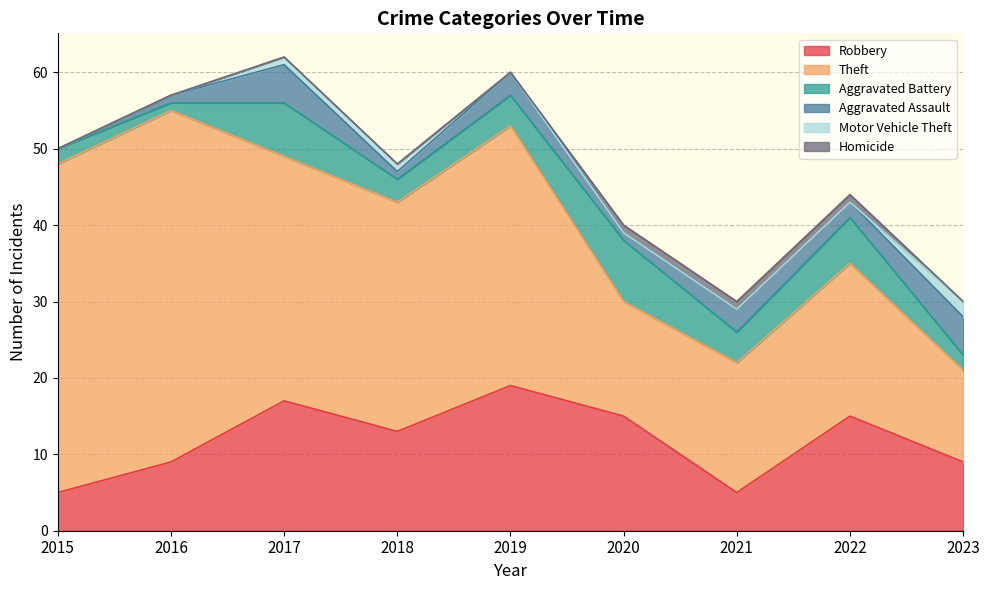

True or false: Motor Vehicle Theft and Theft intersect in this chart.

False